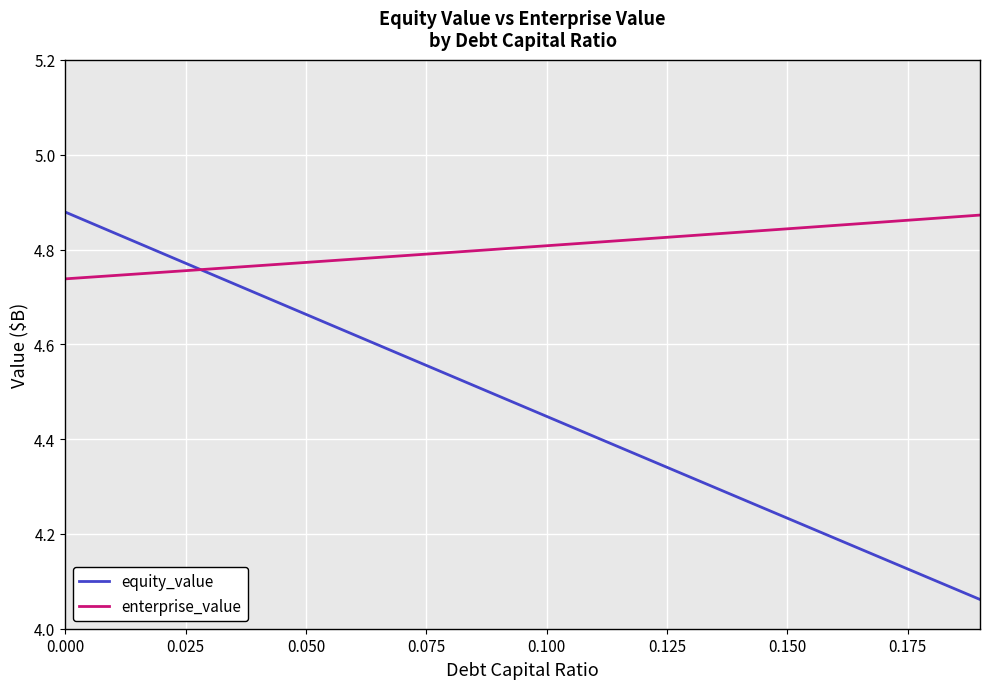

At how many categories does at least one series exceed 4?

20